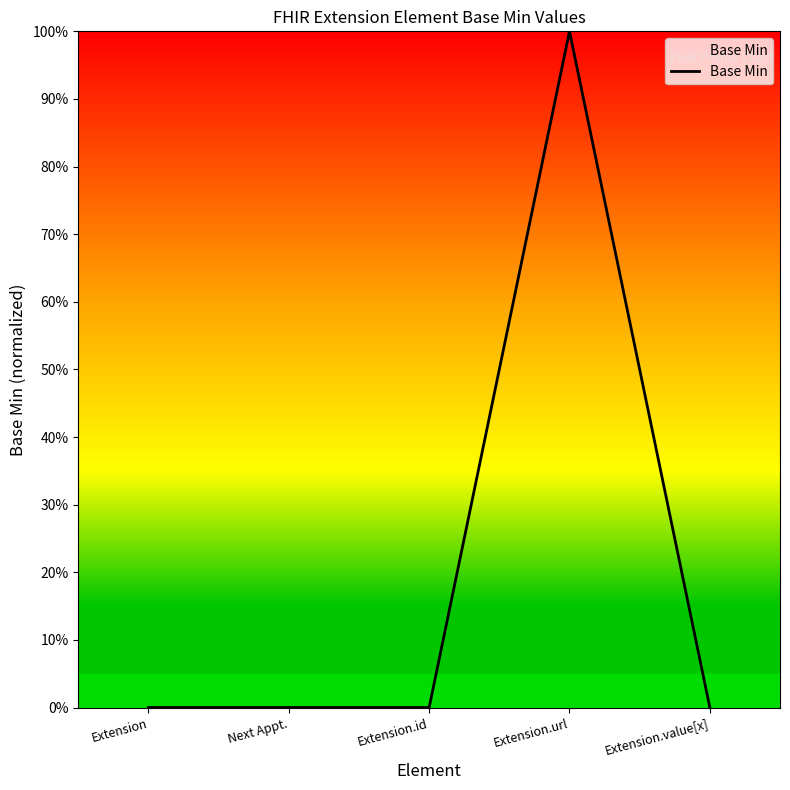

At which category does the chart reach its peak across all series?

Extension.url